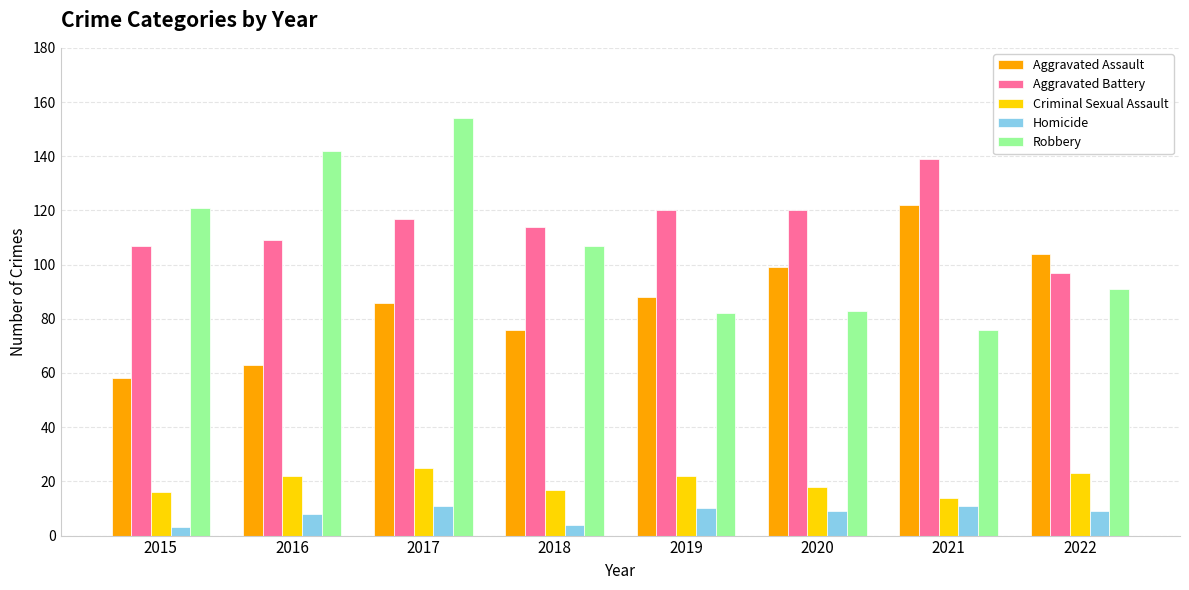

How many bars are there in total?

40